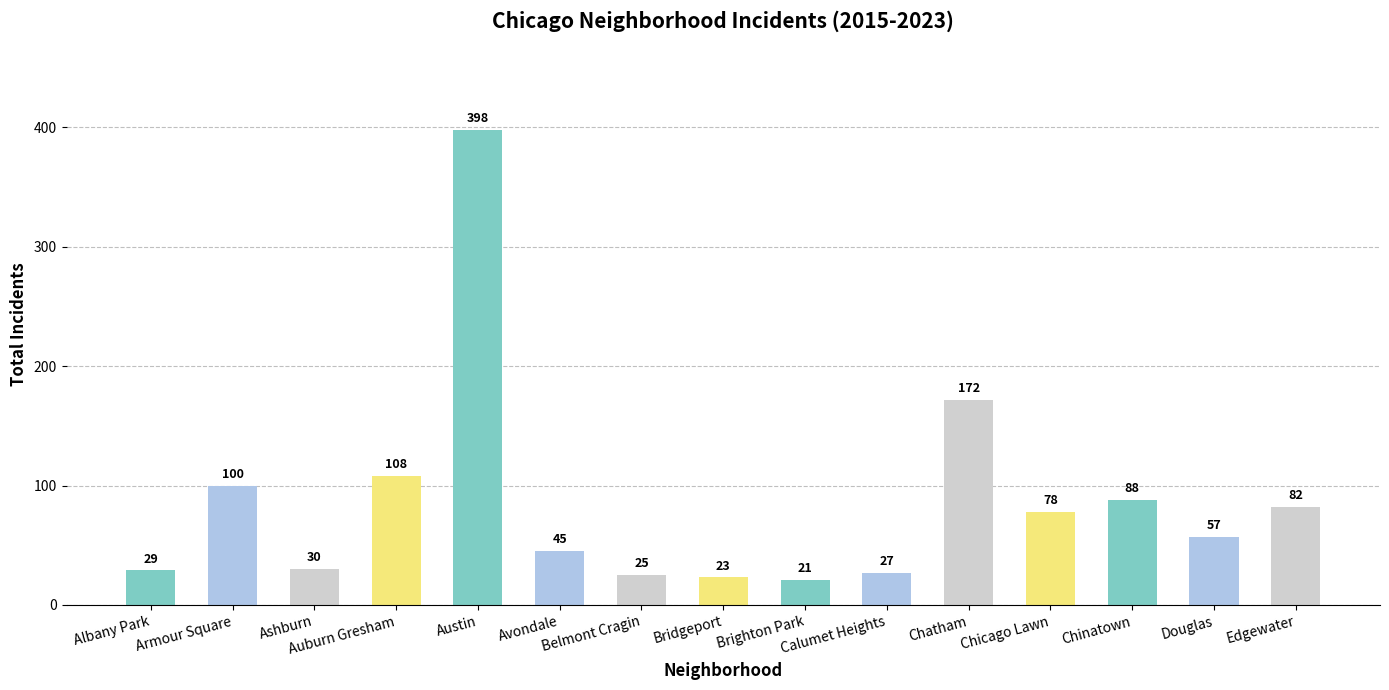

At which label does the data first exceed 57?

Armour Square